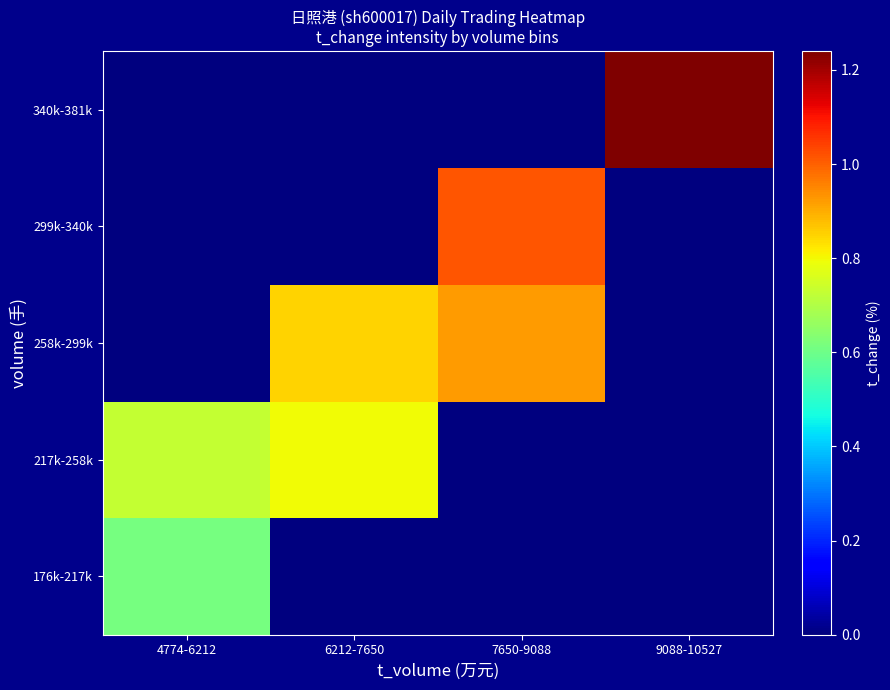

Which has a higher value, 9088-10527 or 6212-7650?

9088-10527